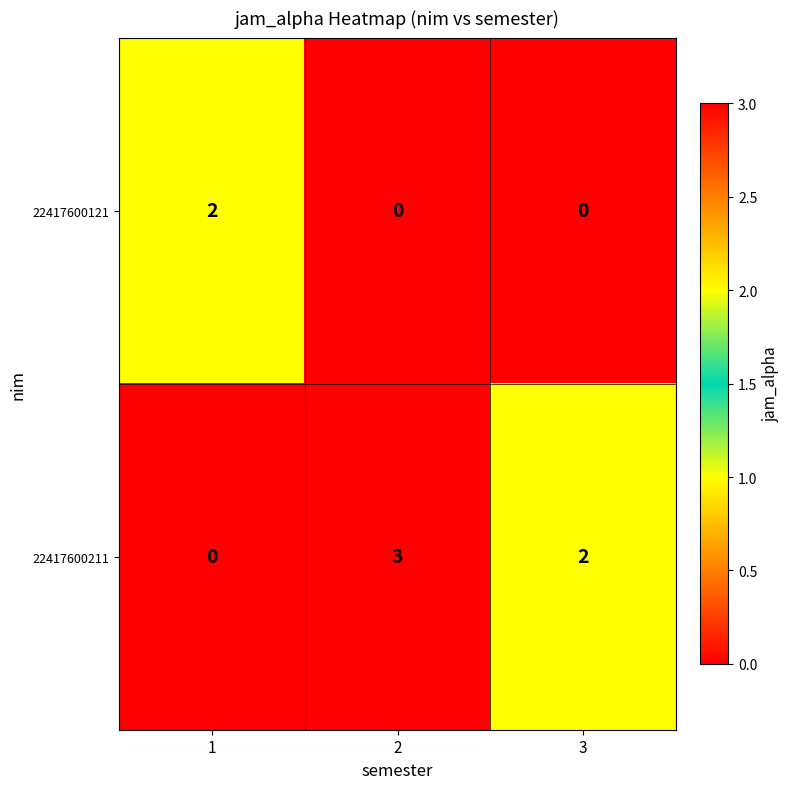

Which series has the largest range (max minus min)?

22417600211